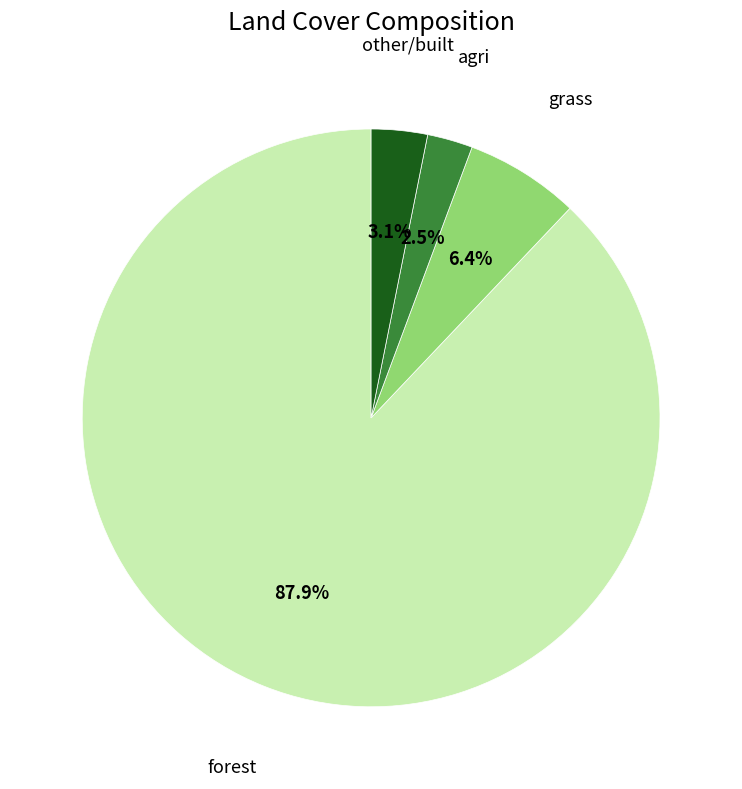

Between agri and grass, which is larger?

grass